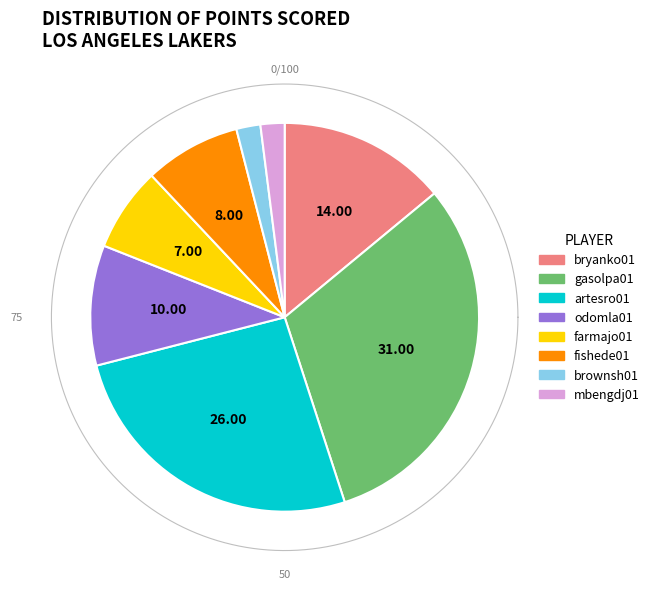

Do mbengdj01 and brownsh01 together represent more than half of the pie?

No